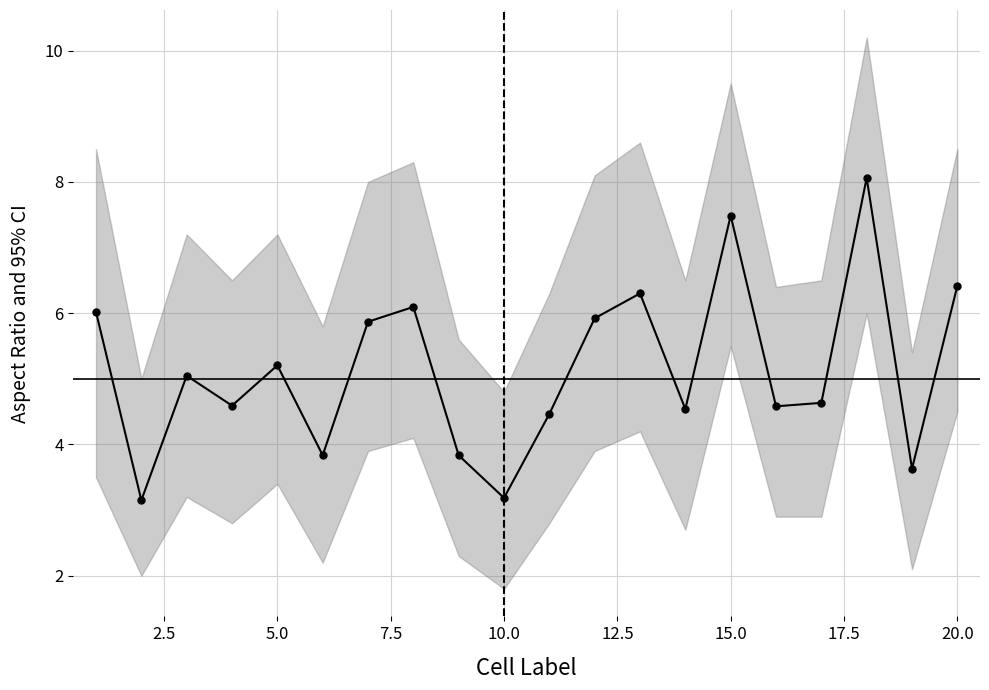

How many lines are shown in the chart?

1